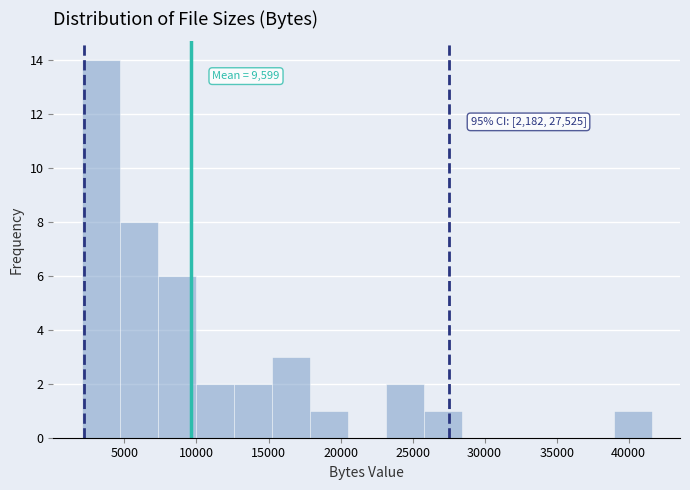

Over which range of the x-axis is the bar tallest?

2000 to 4500